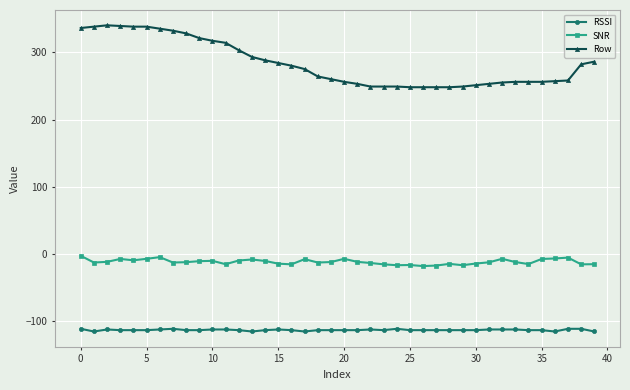

How many lines are shown in the chart?

3